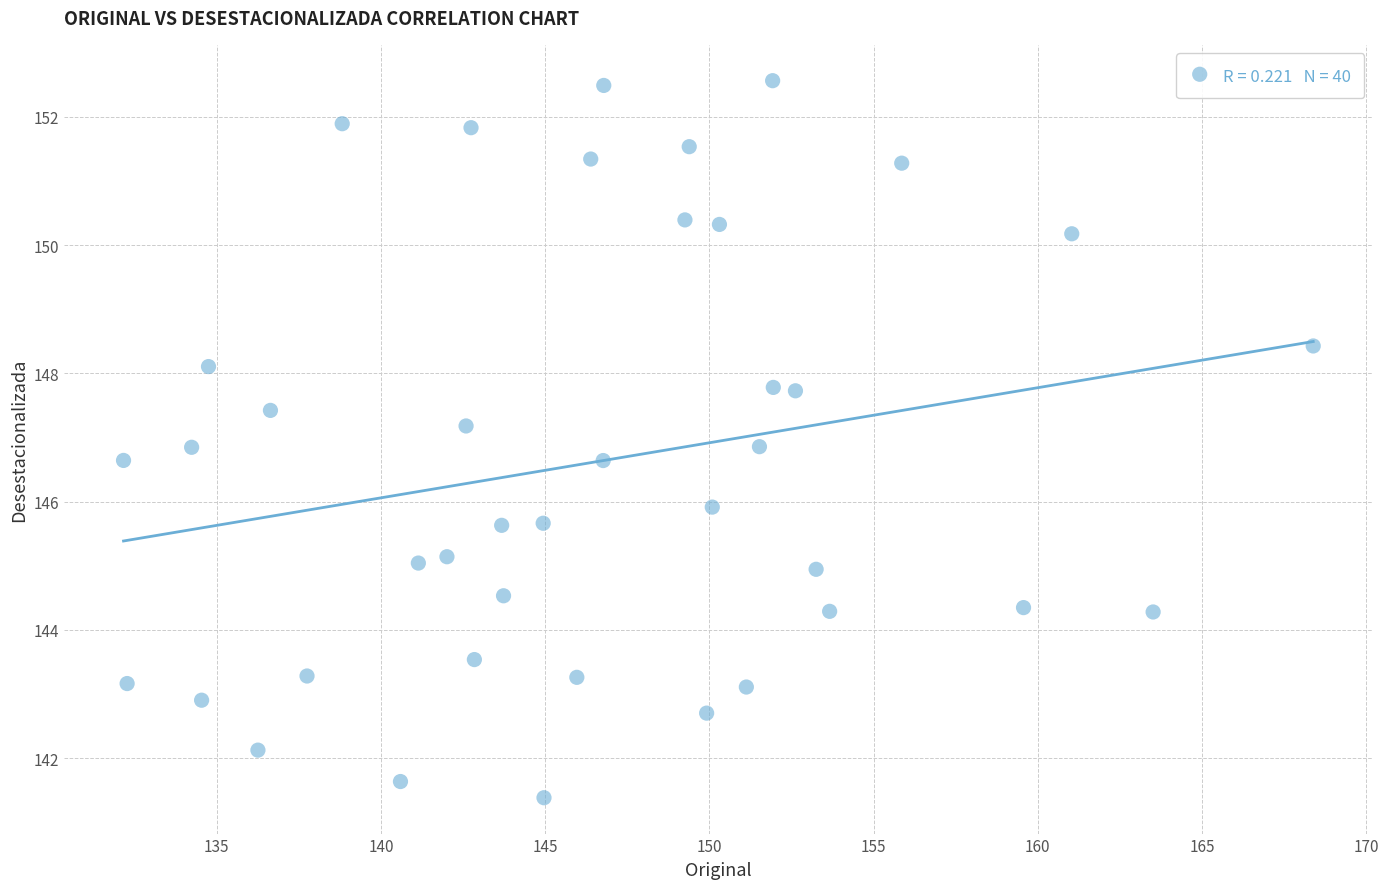

How many points are shown in the scatter plot?

40